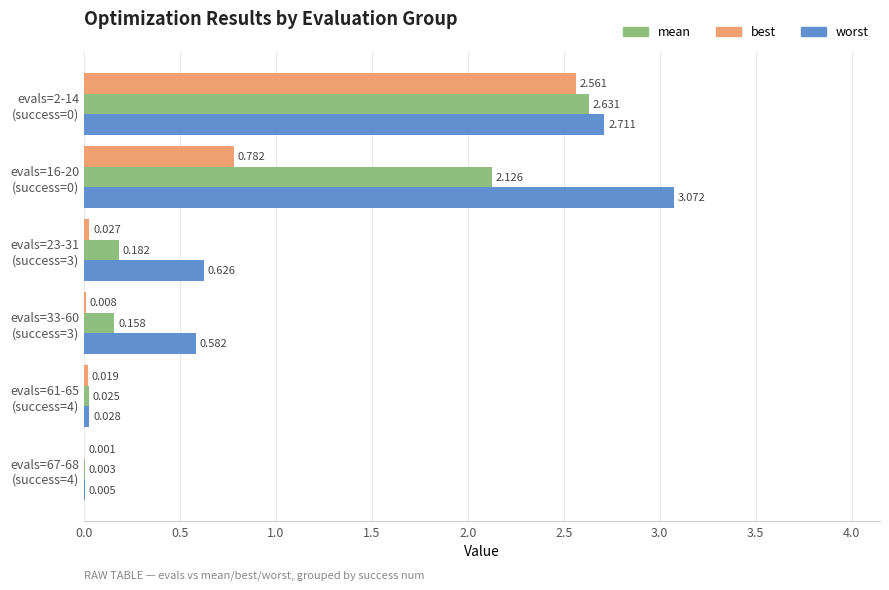

Which series has the largest total across all categories?

worst